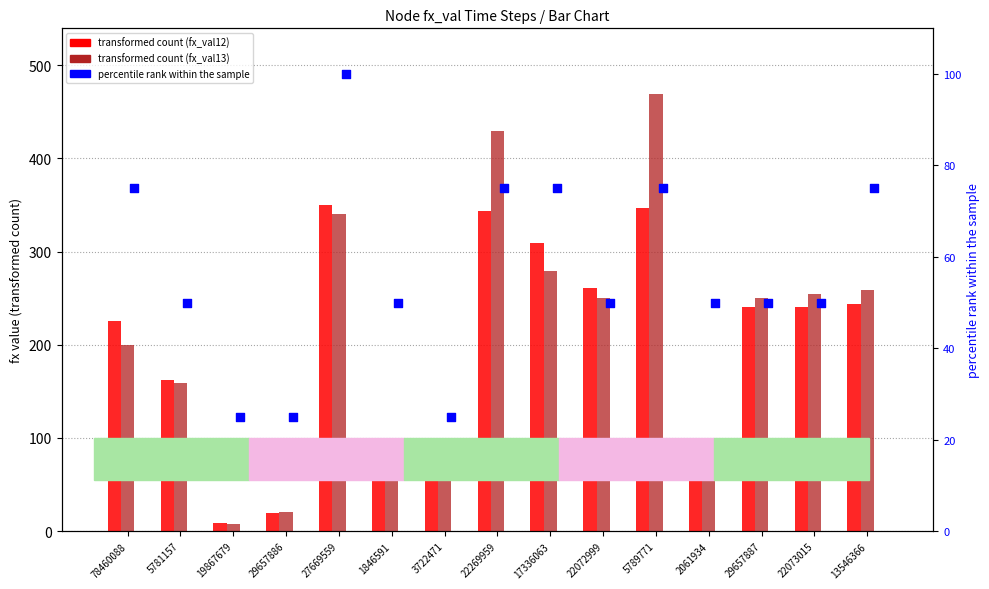

Which series contains the highest Y value?

fx_val13 (transformed count)